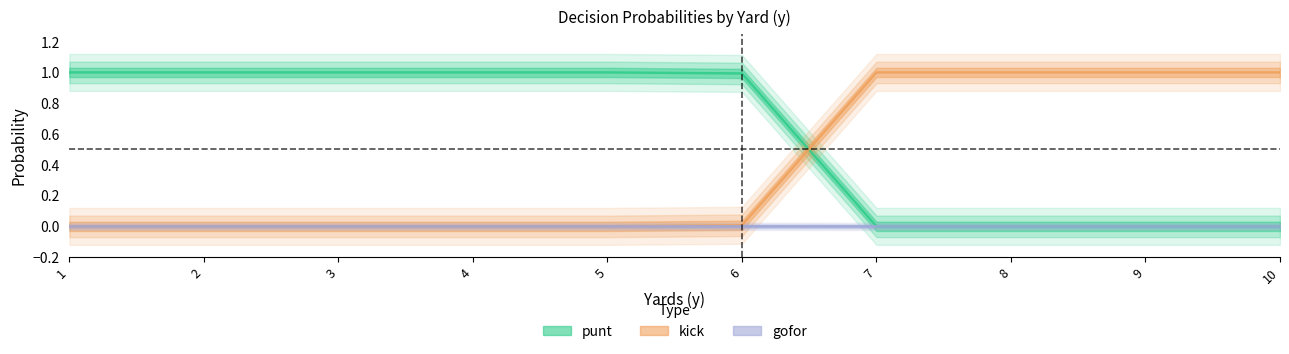

The kick series shows 1.3 at 10. True or false?

False